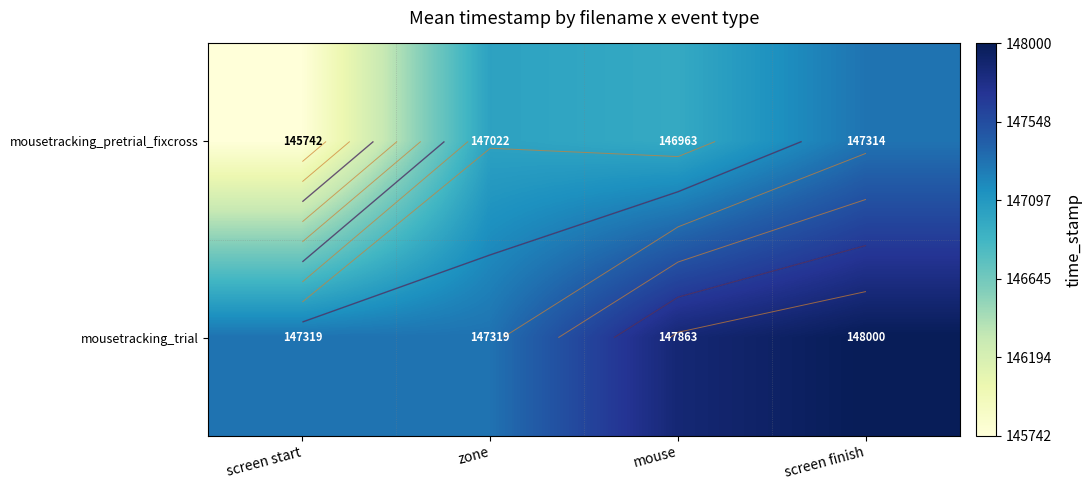

At how many categories does at least one series exceed 147541?

2